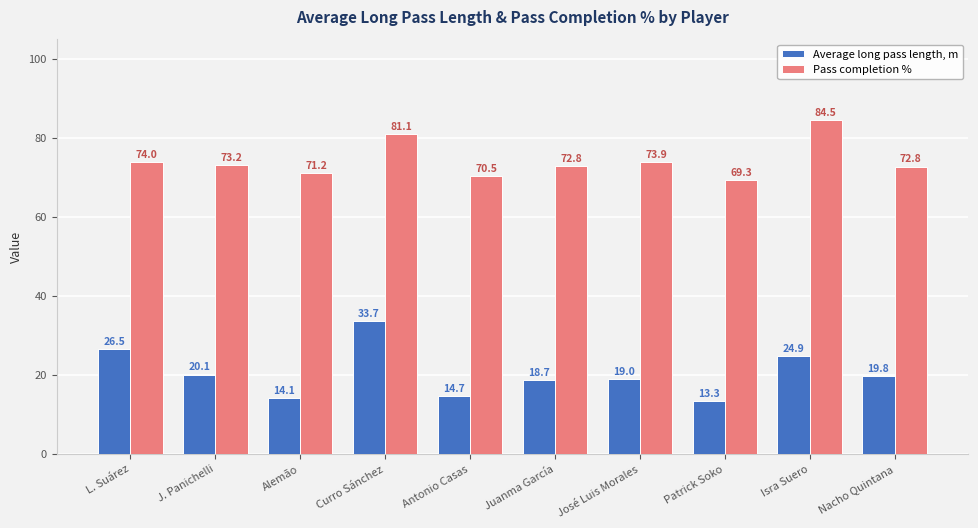

What is the sum of the Pass completion % values at Alemão and Nacho Quintana?

144.0